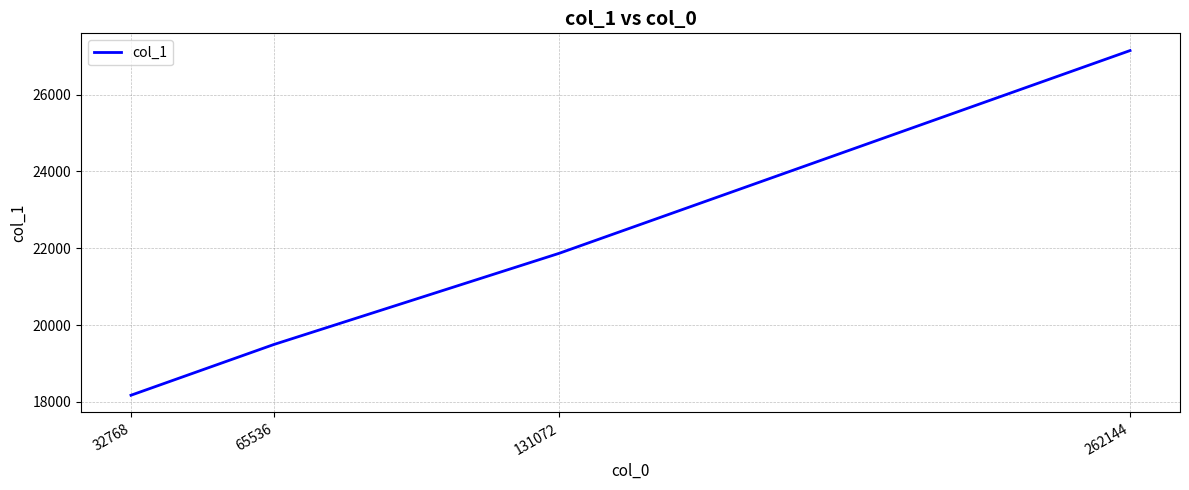

What is the difference between the values at 262144 and 131072?

5280